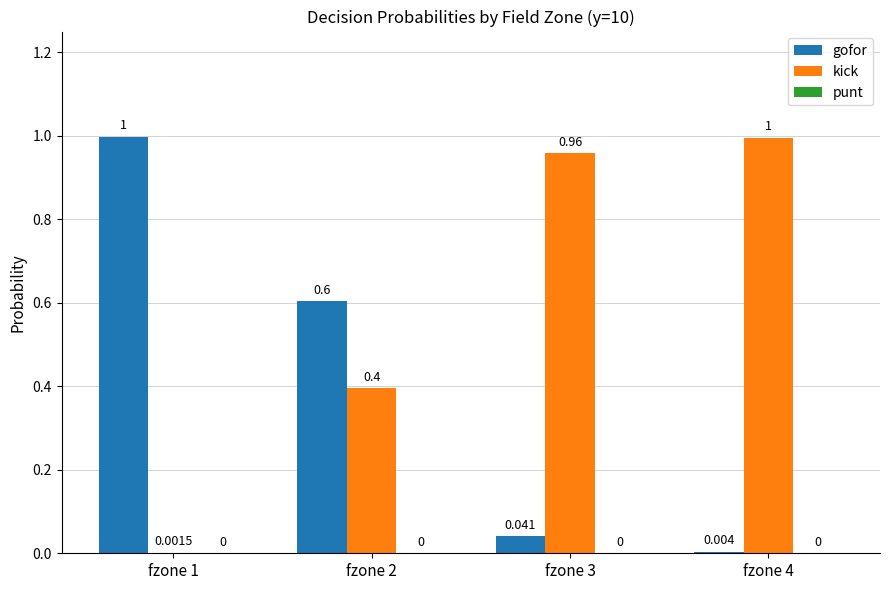

Which series has the largest total across all categories?

kick